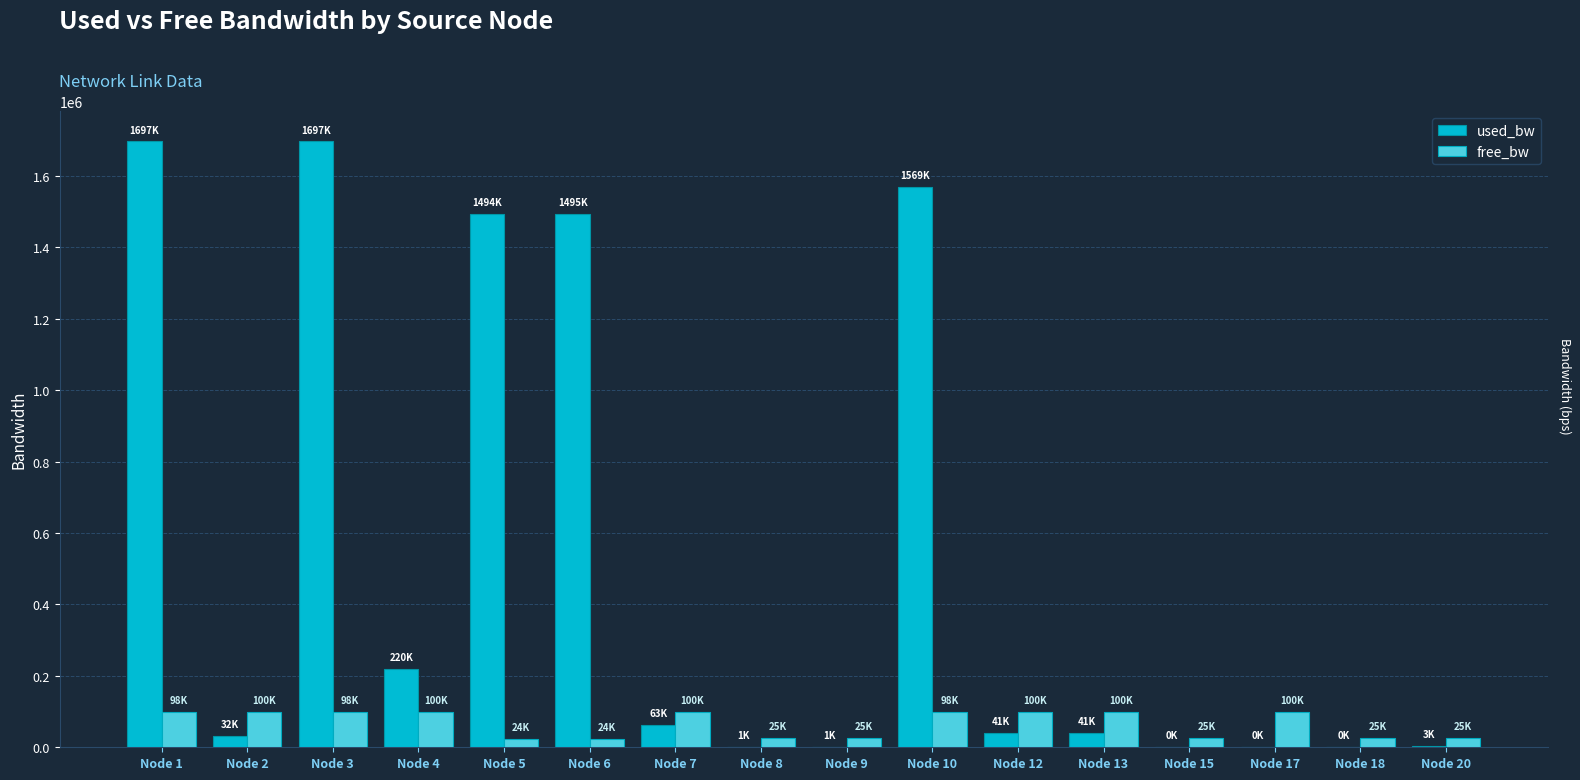

At which label does used_bw first exceed 40728?

Node 1